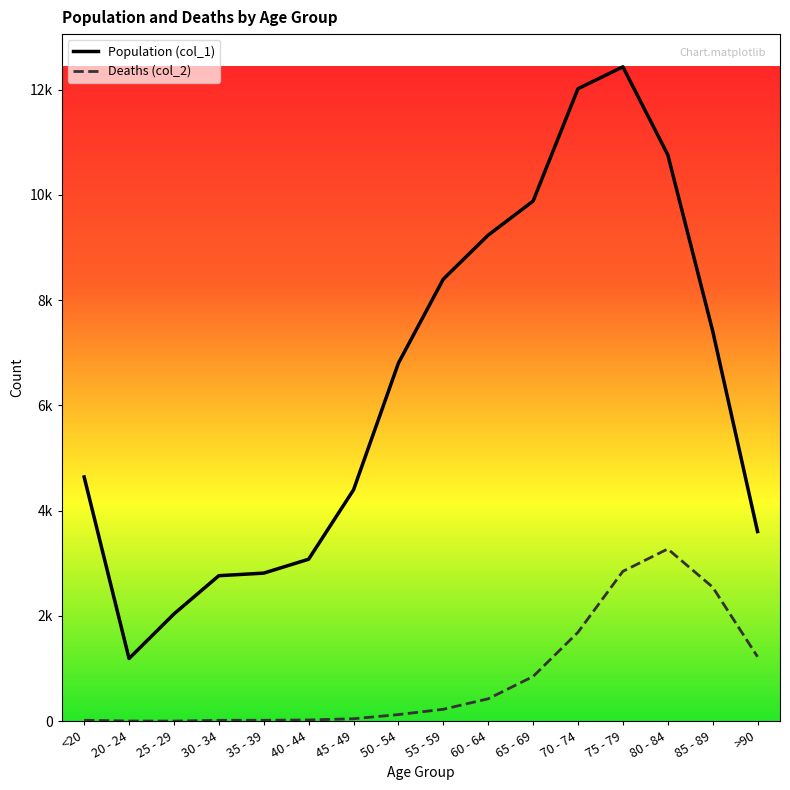

True or false: Population (col_1) and Deaths (col_2) cross at least once.

False